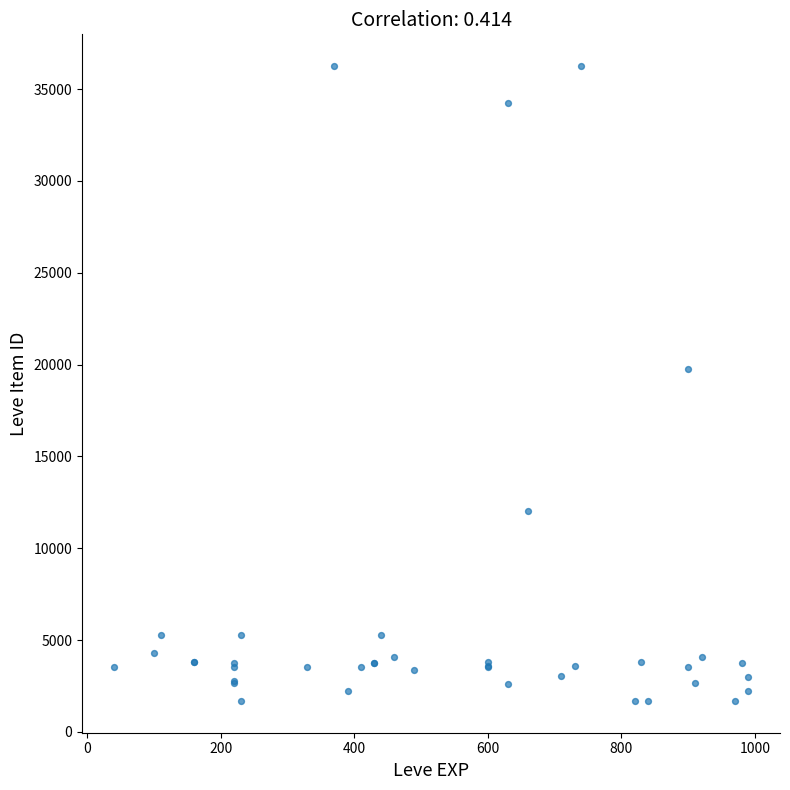

What Y value in the scatter plot is closest to 18967?

19744